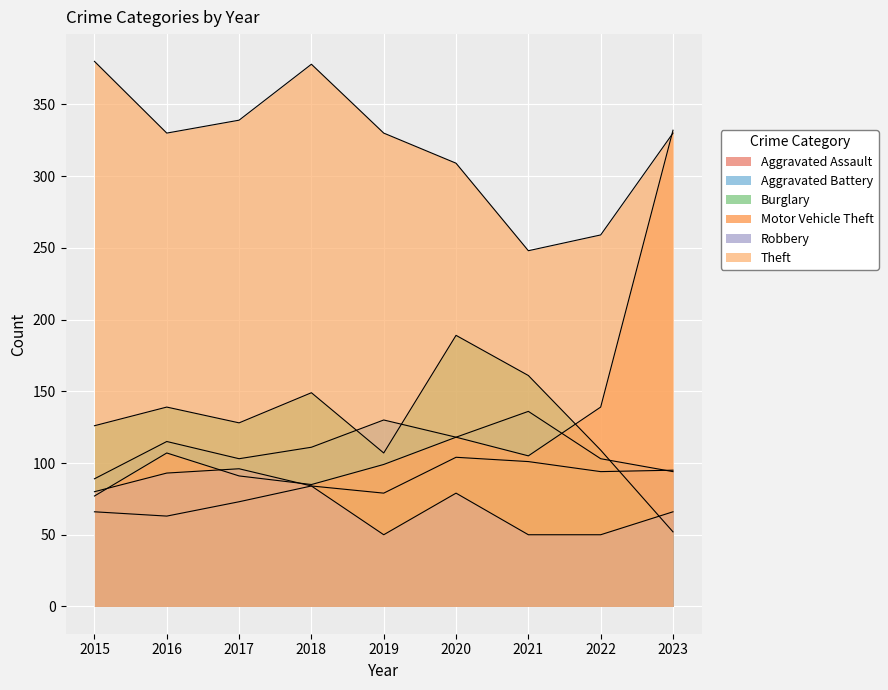

Does the chart display data point markers on the line(s)?

No